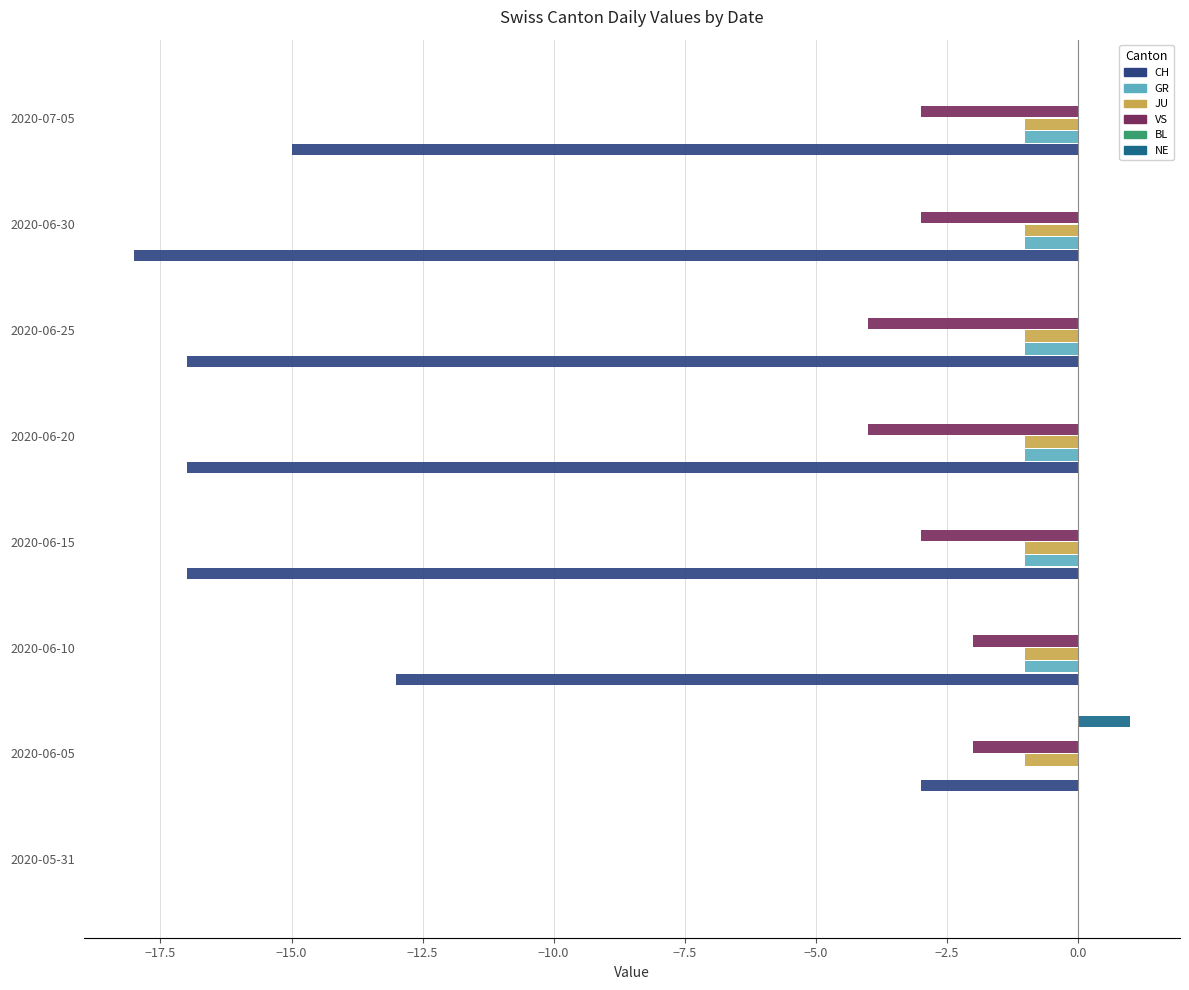

Does the chart contain any negative values?

Yes